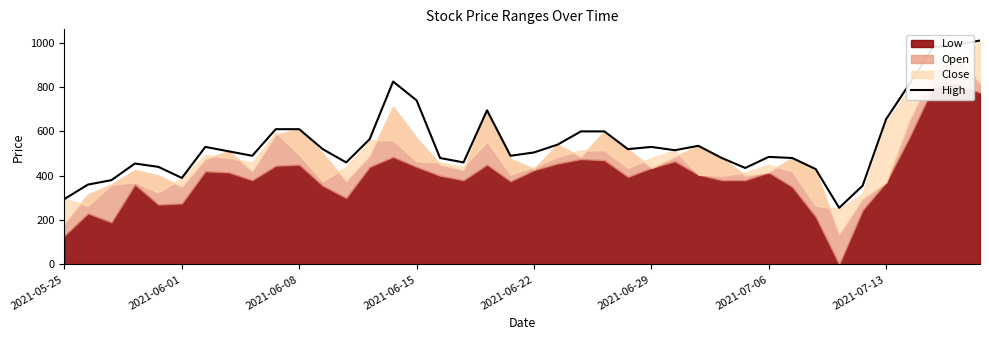

What is the highest value of the High series?

1010